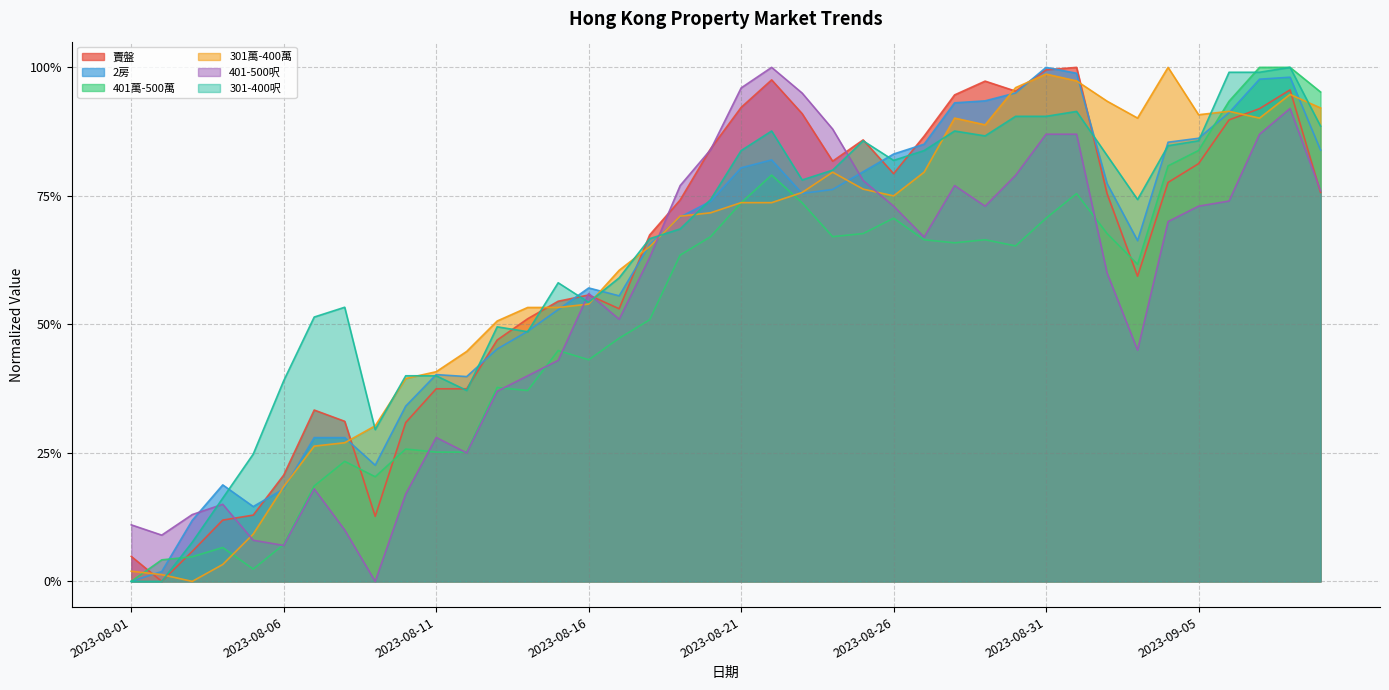

What is the spread (max minus min) of values at 2023-08-03?

0.1